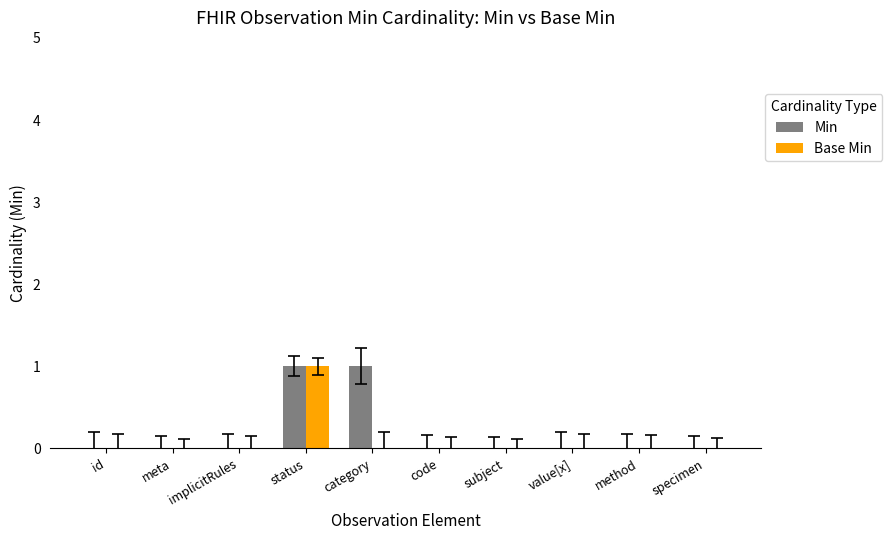

Reading left to right, transcribe all the data shown in this chart.

Min: id=0	meta=0	implicitRules=0	status=1	category=1	code=0	subject=0	value[x]=0	method=0	specimen=0
Base Min: id=0	meta=0	implicitRules=0	status=1	category=0	code=0	subject=0	value[x]=0	method=0	specimen=0